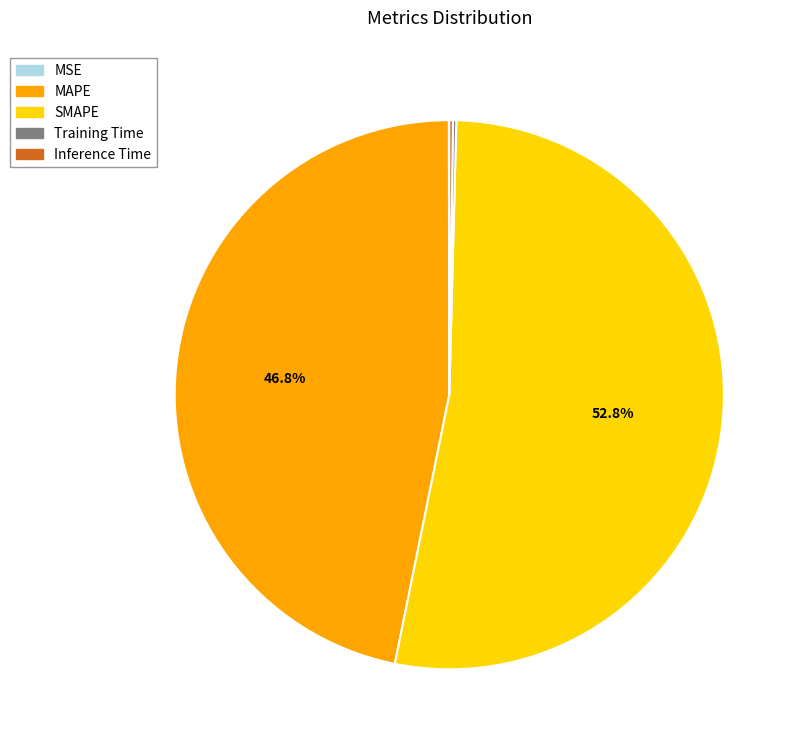

Which category has the biggest portion of the pie?

SMAPE